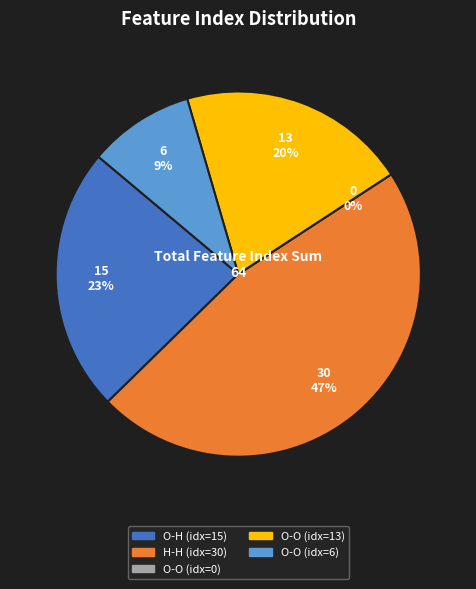

Count the number of slices in the pie.

5